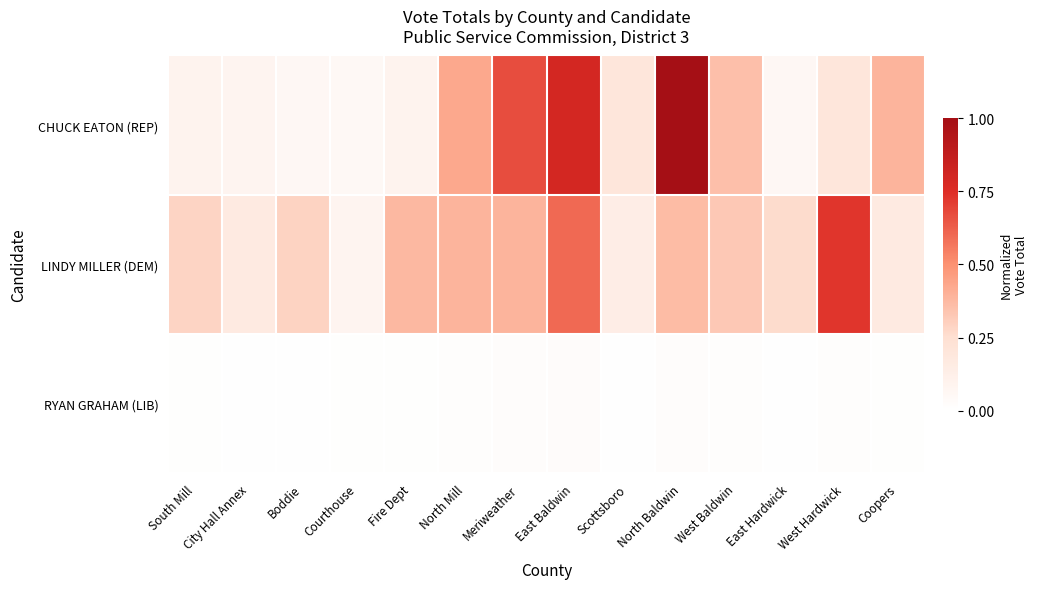

How many categories are shown in the chart?

14